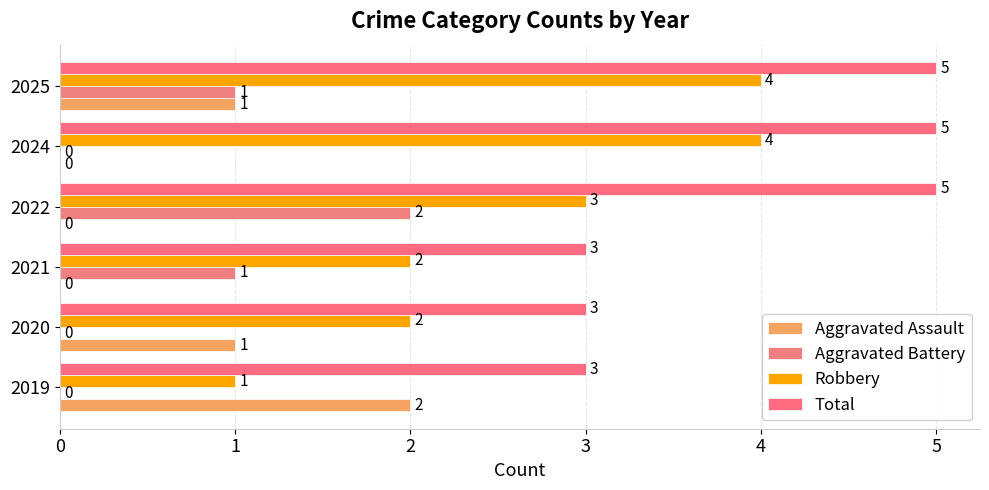

Count the number of categories in the chart.

6